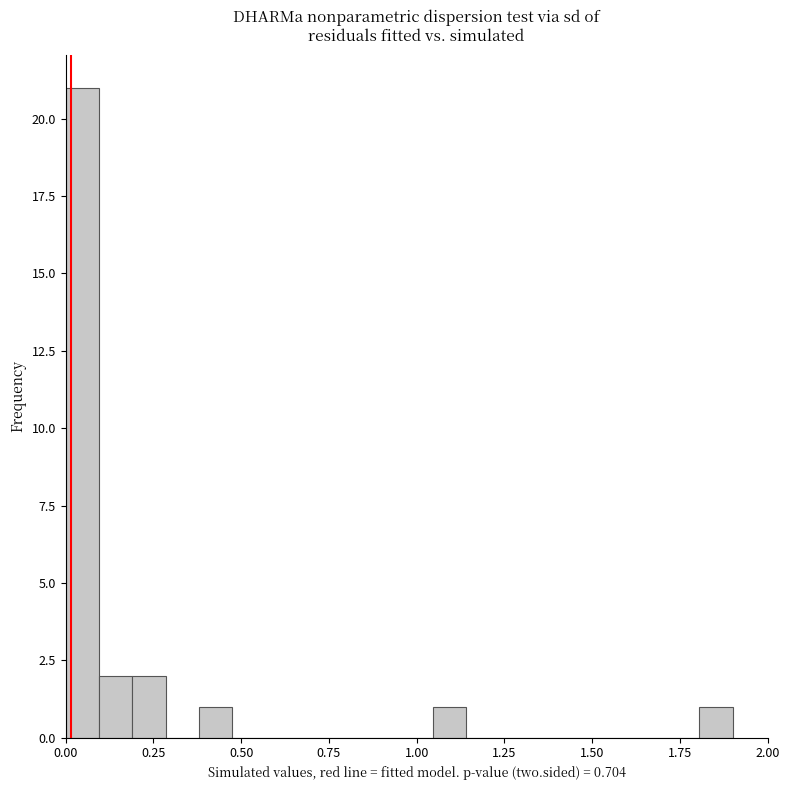

Read against the x-axis, roughly where is the centre of the tallest bar?

0.05